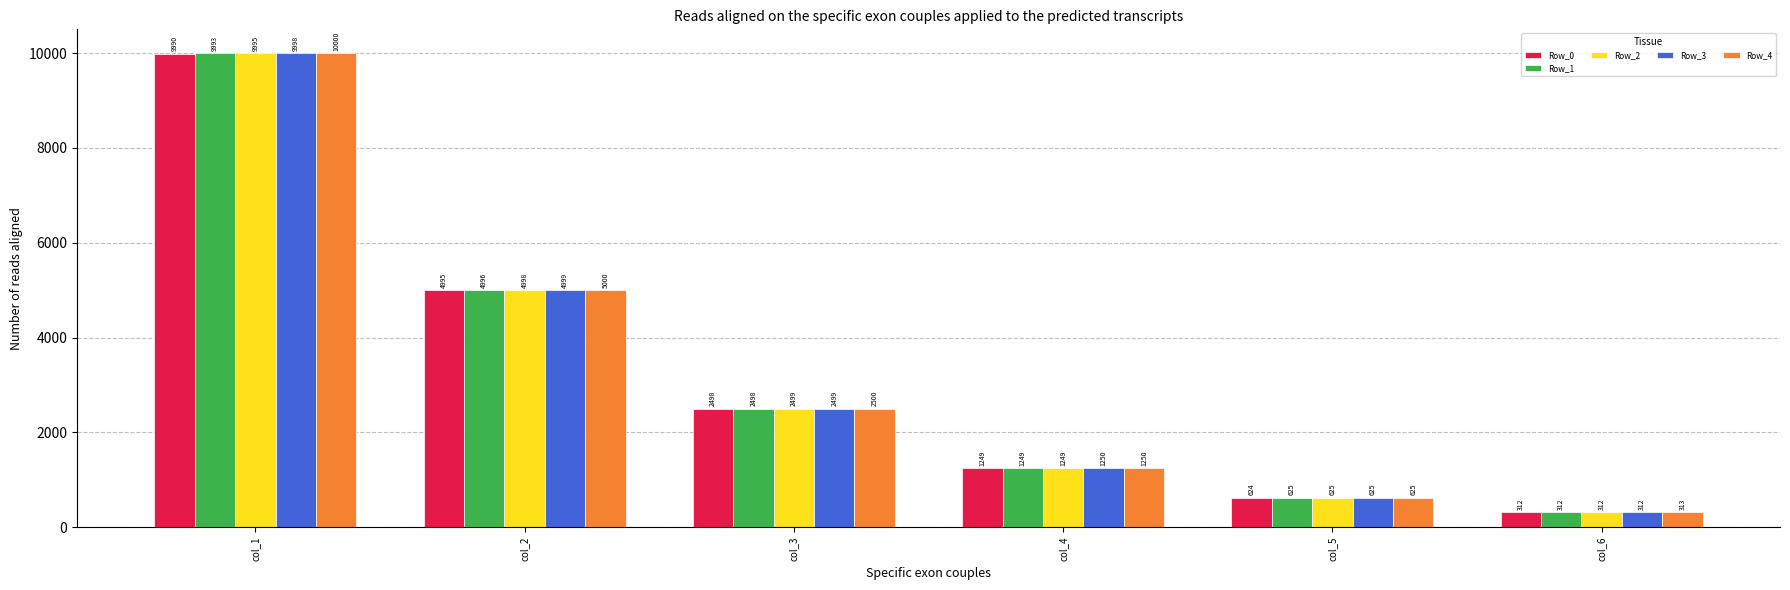

List the series in order of their peak value, lowest first.

Row_0, Row_1, Row_2, Row_3, Row_4